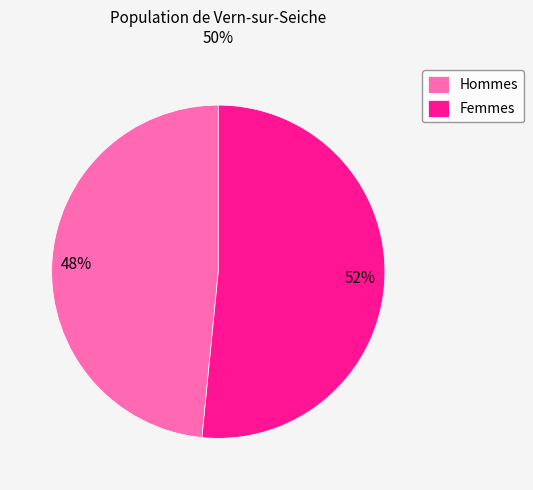

To the nearest percent, what percentage of the pie is Femmes?

52%